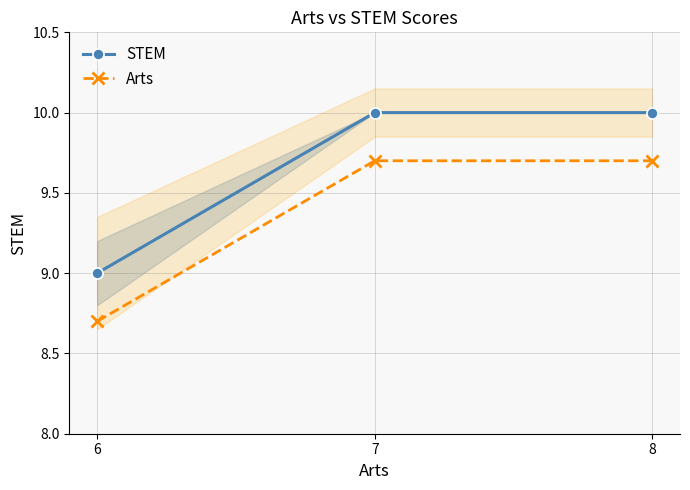

True or false: Arts has a value of 15.7 at 7.

False